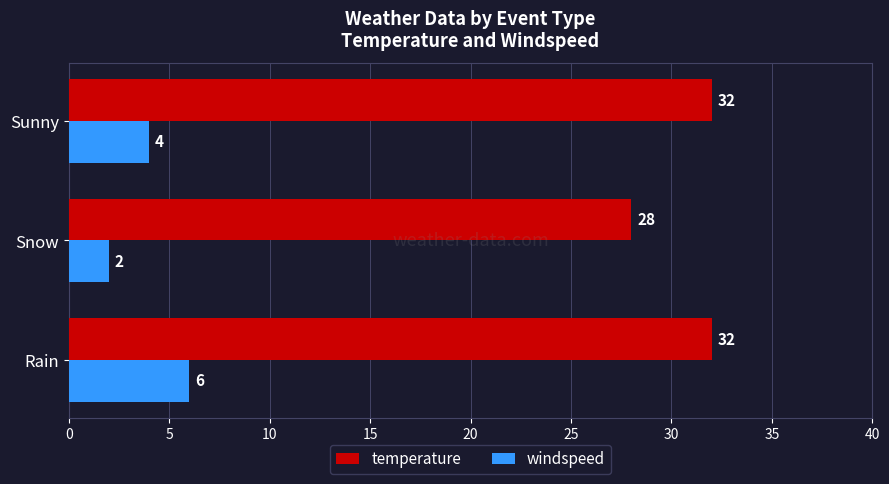

What is the average value of the windspeed series?

4